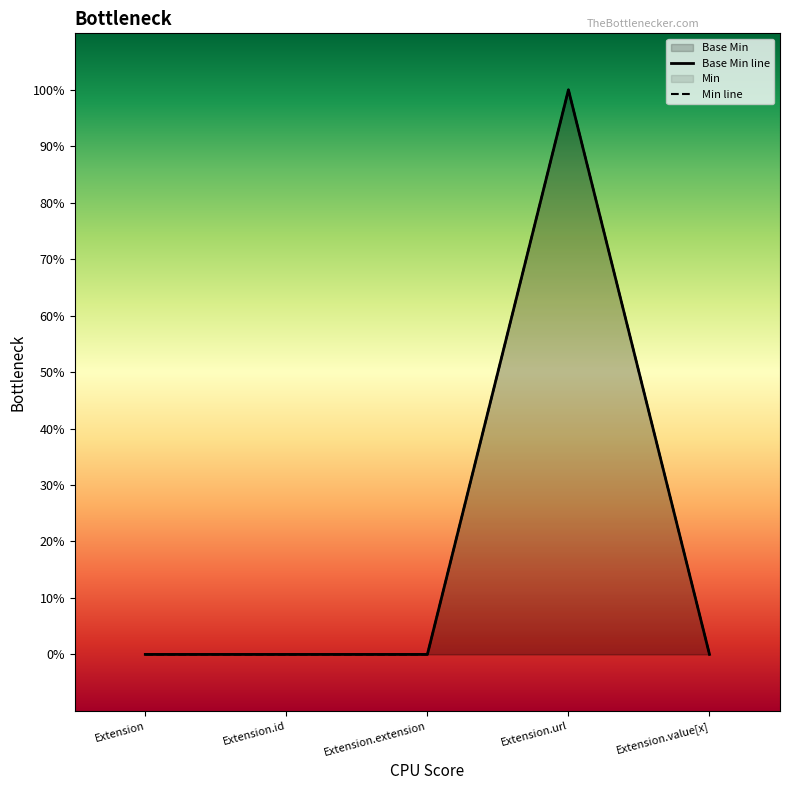

List the labels in order of value, smallest first.

Extension, Extension.id, Extension.extension, Extension.value[x], Extension.url